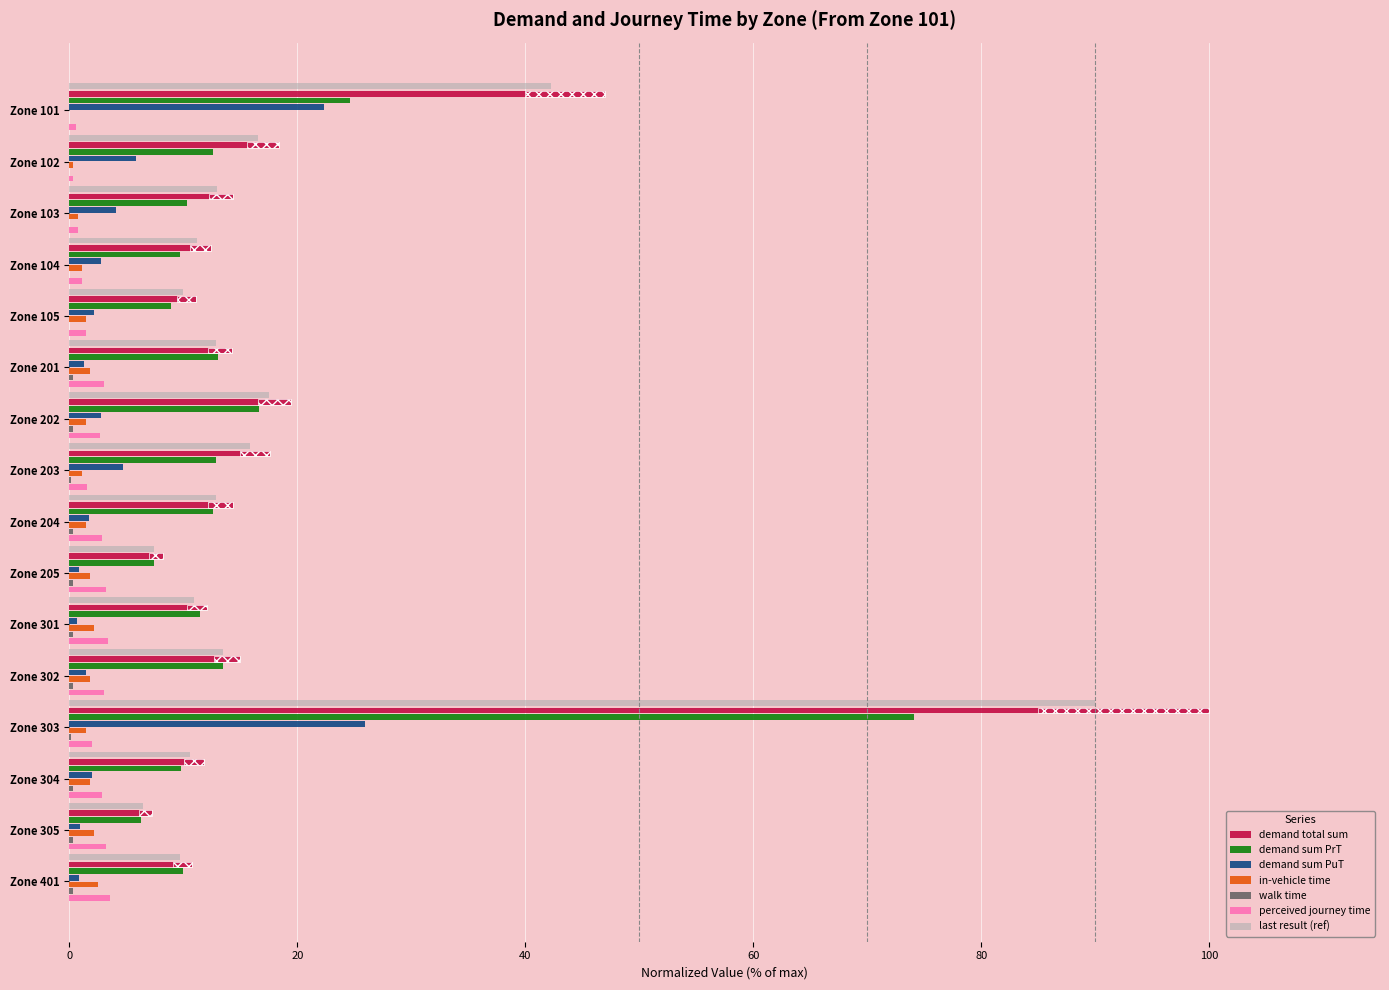

What is the difference between the maximum and second lowest values in the walk time series?

0.4